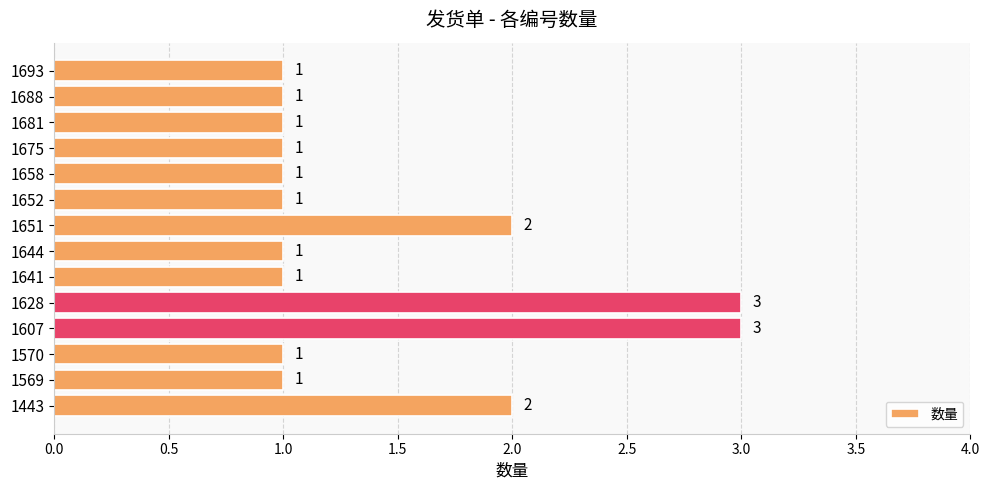

What is the maximum value shown in the chart?

3